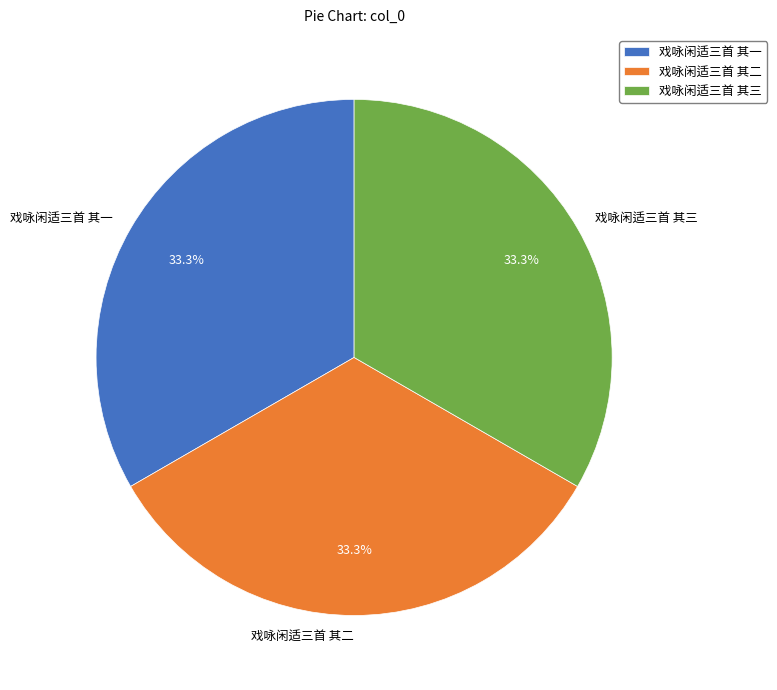

Approximately how many times larger is the value at 戏咏闲适三首 其三 compared to 戏咏闲适三首 其二?

1.0